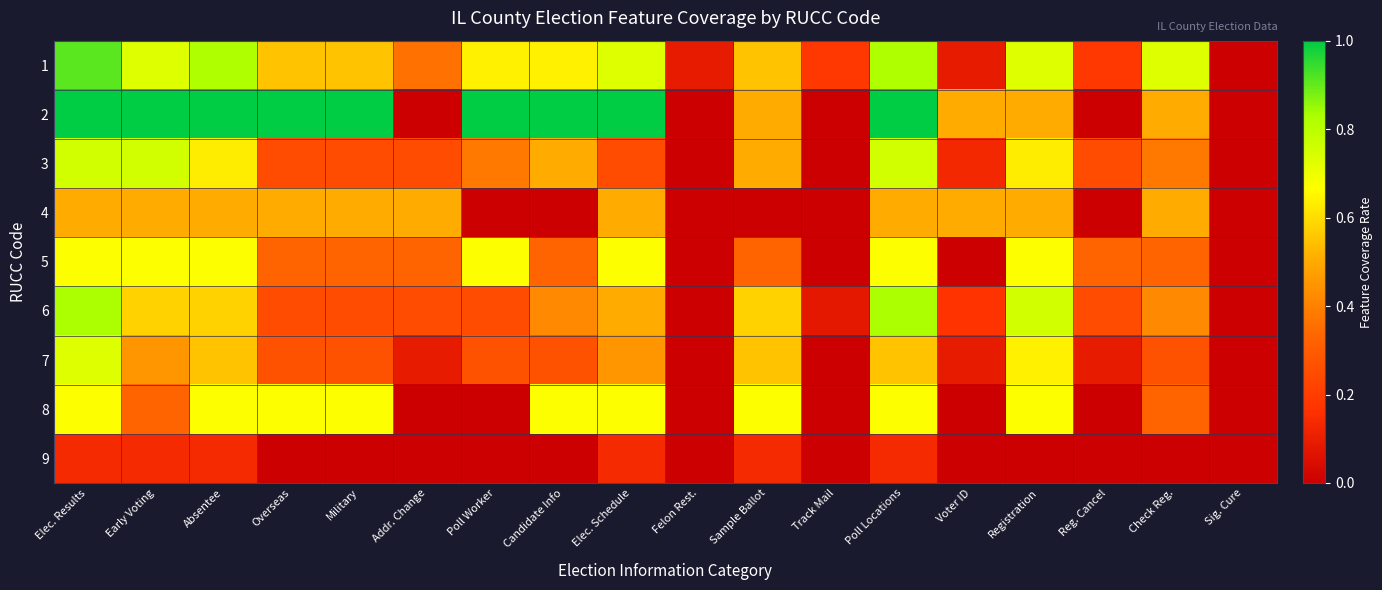

At which category does the chart reach its minimum across all series?

Sig. Cure